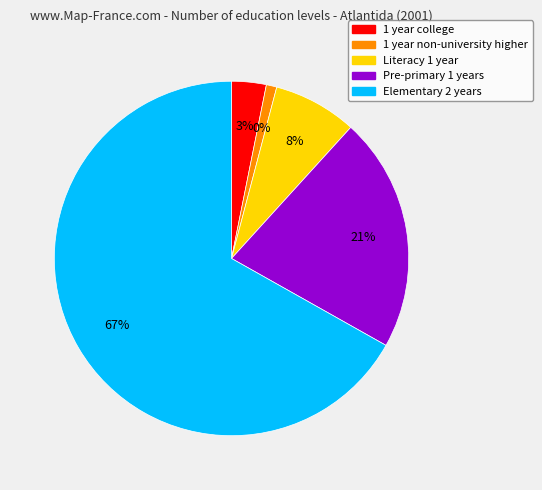

Combined, what portion of the pie is 1 year college and 1 year non-university higher?

4.1%